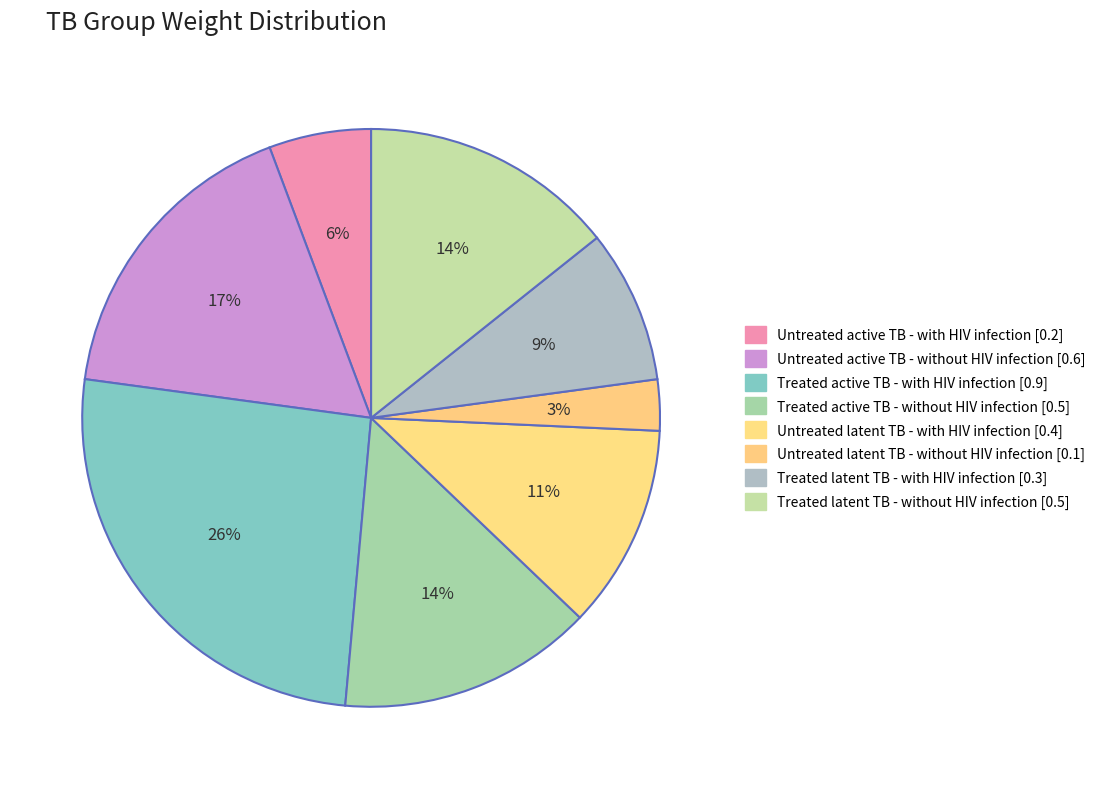

Between Untreated latent TB - without HIV infection and Treated latent TB - without HIV infection, which is larger?

Treated latent TB - without HIV infection